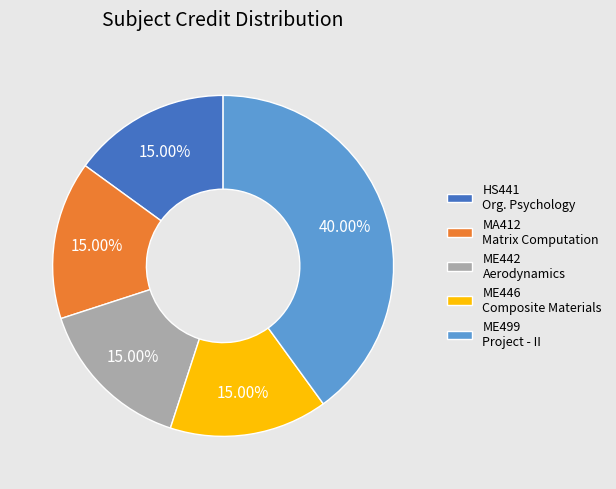

Between ME499 Project - II and HS441 Org. Psychology, which is larger?

ME499 Project - II